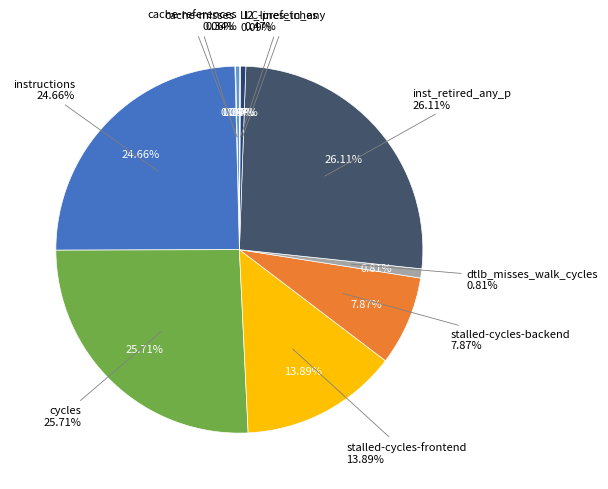

Between cache-references and instructions, which is larger?

instructions